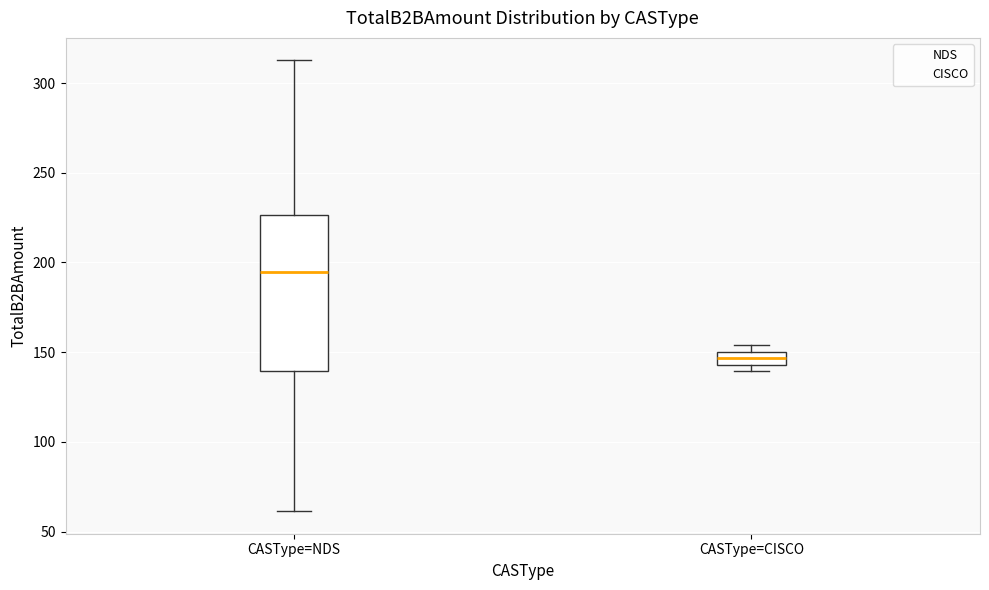

Comparing the boxes themselves (not the whiskers), which one is the tallest?

CASType=NDS